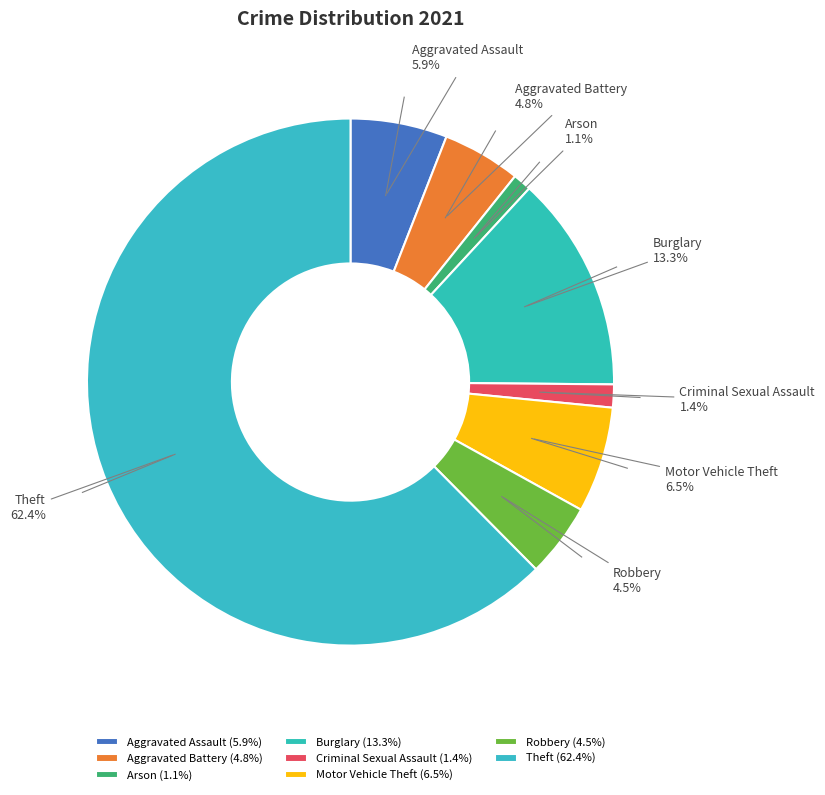

Does any single category account for the majority?

Yes